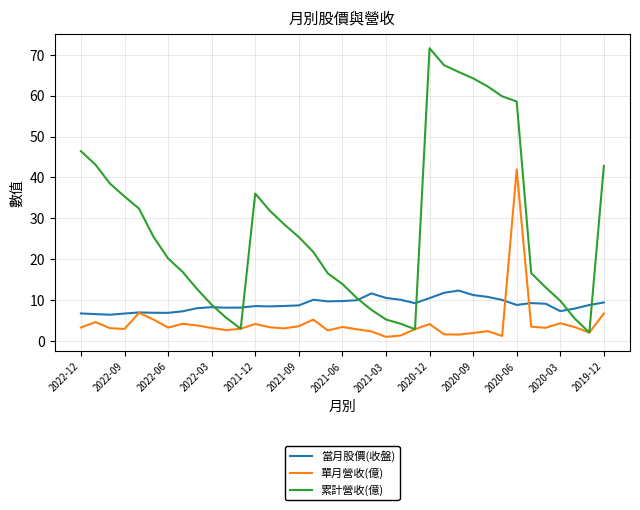

Rank the series by their maximum value, from highest to lowest.

累計營收(億), 單月營收(億), 當月股價(收盤)